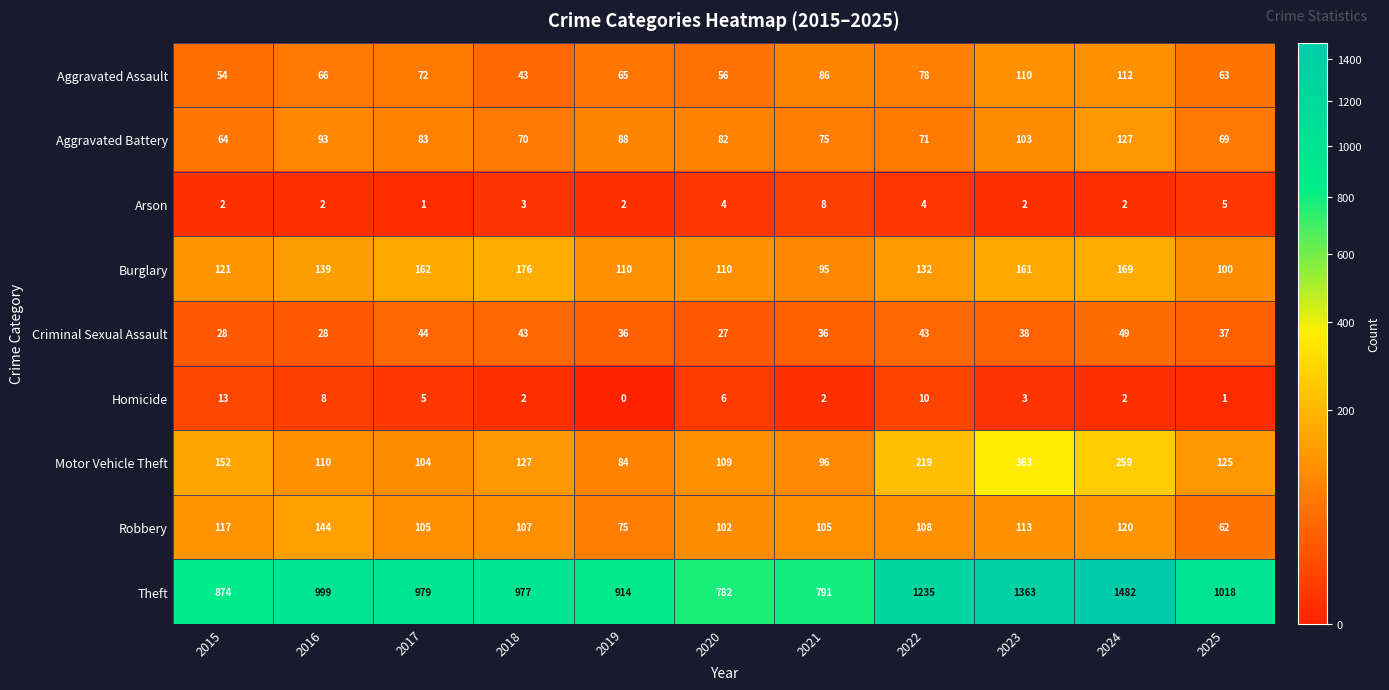

Which series has the widest spread of values?

Theft